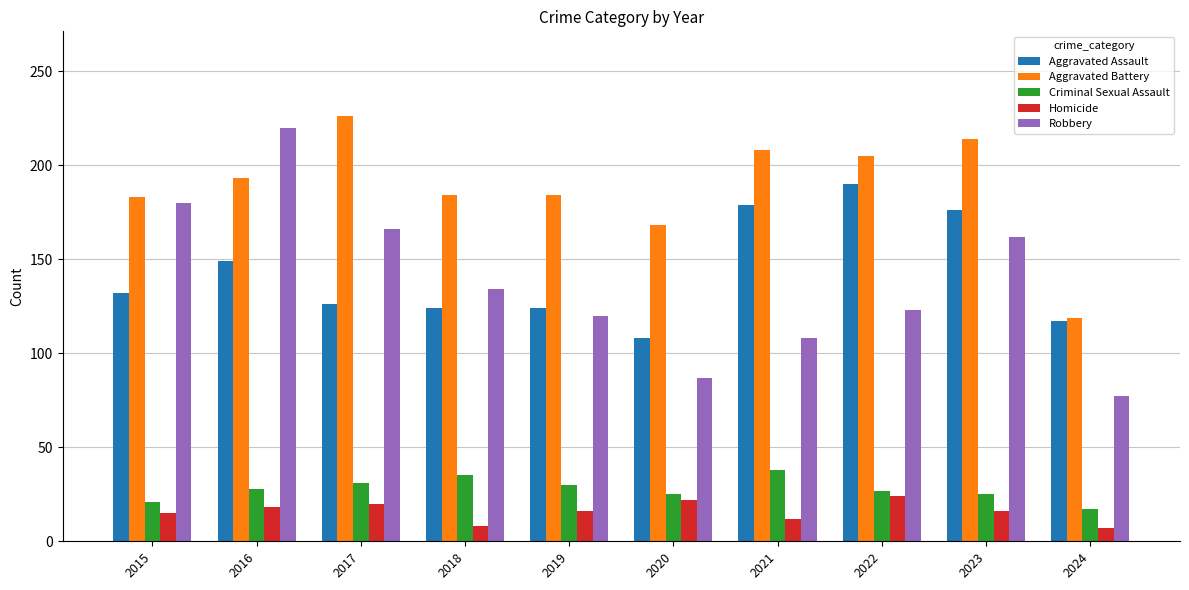

The value of Aggravated Battery at 2017 is 226. True or false?

True